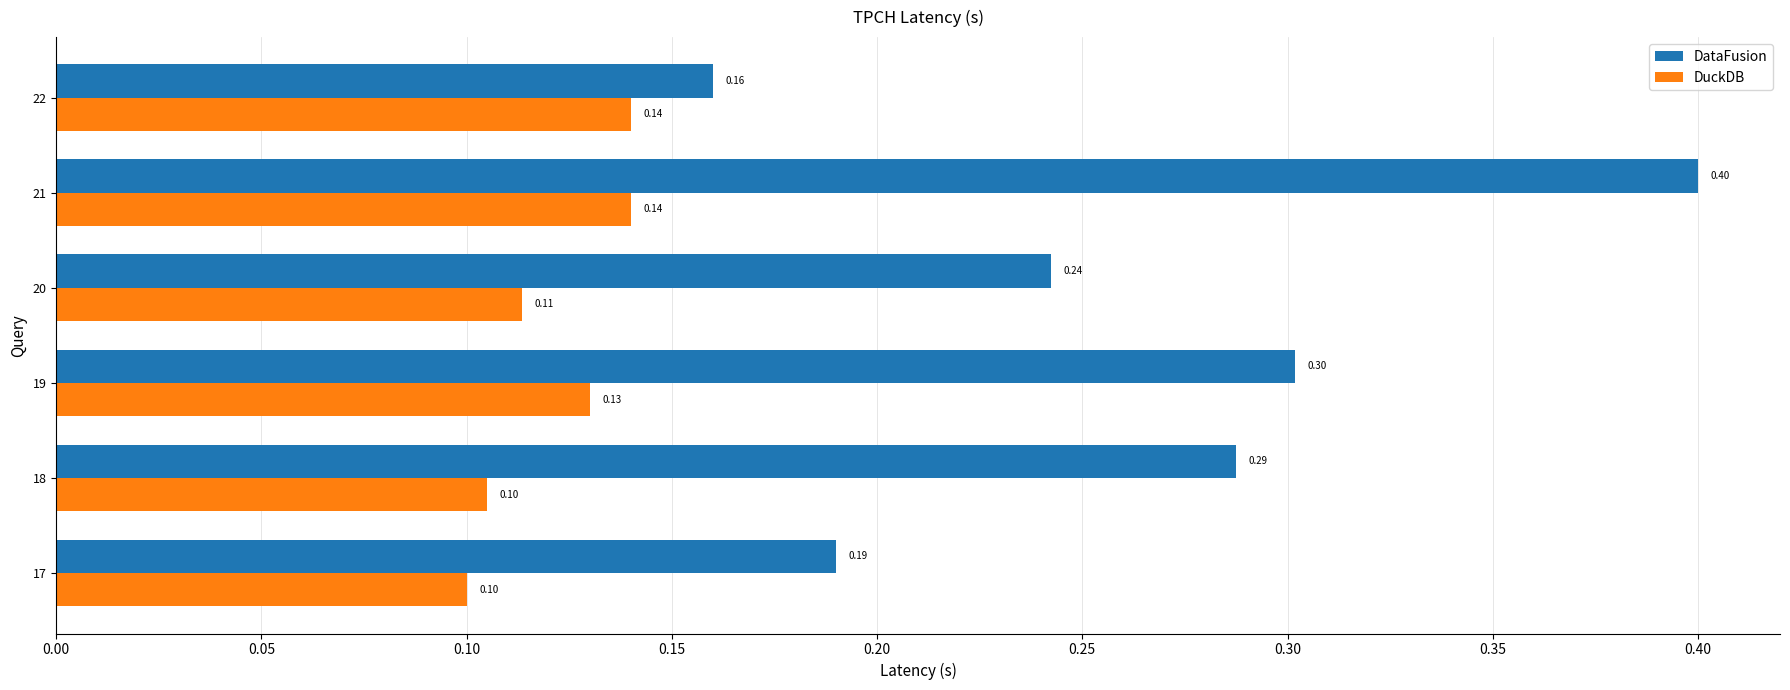

What is the total value across all series at 19?

0.4